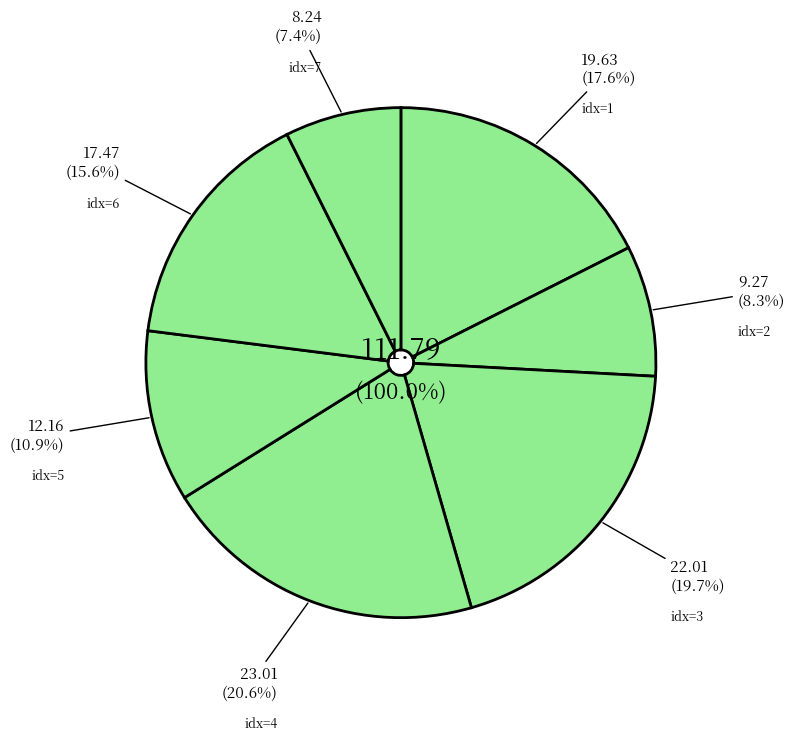

What is the smallest slice in the pie chart?

7